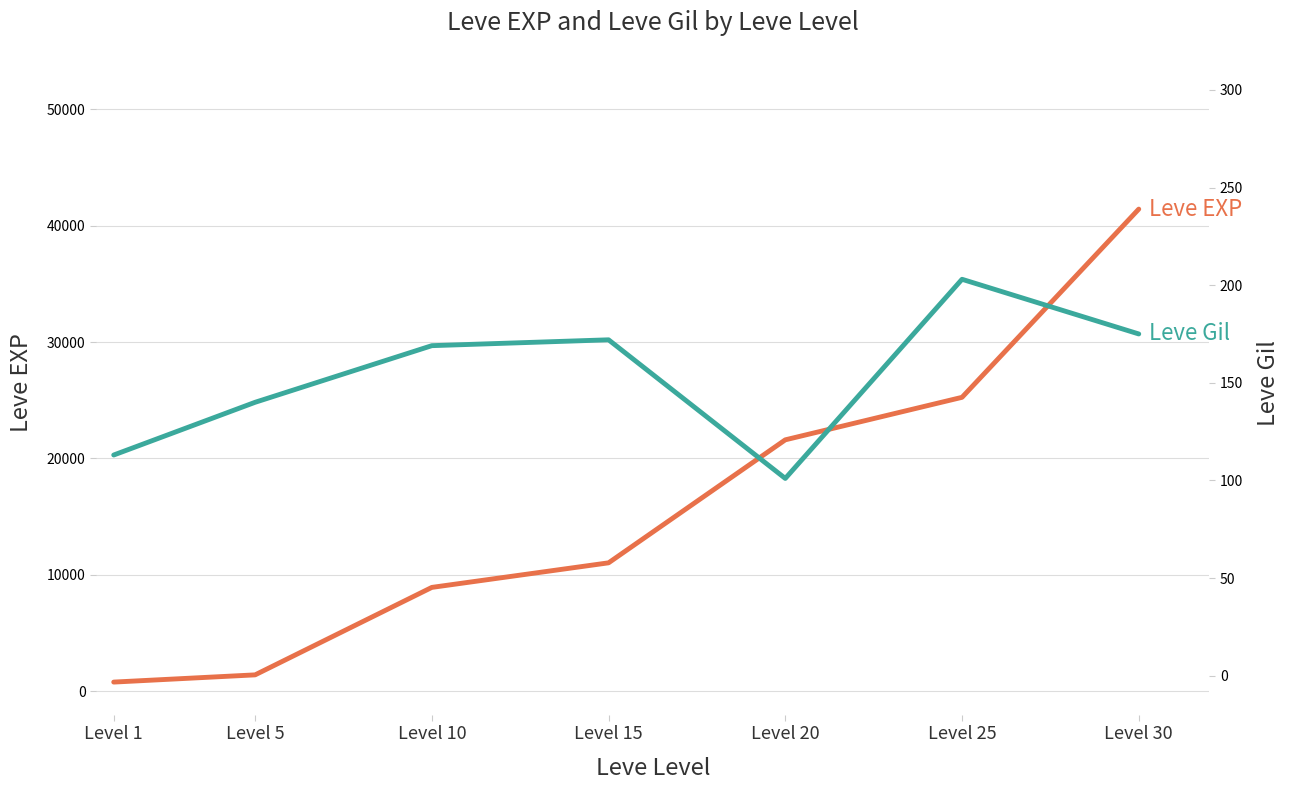

What is the difference between the second highest and second lowest values in the Leve Gil series?

62